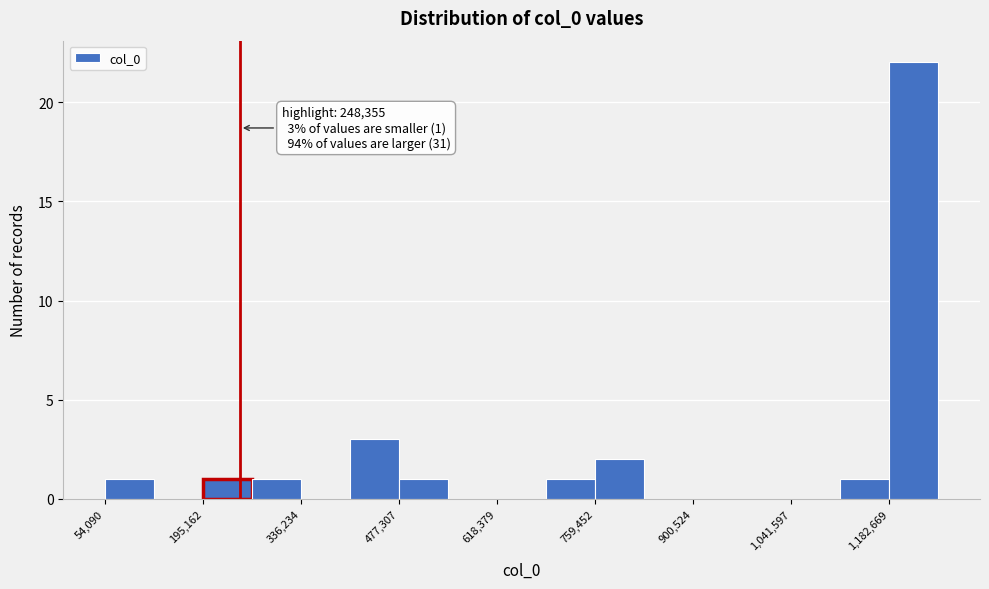

Read against the x-axis, roughly where is the centre of the tallest bar?

1220000